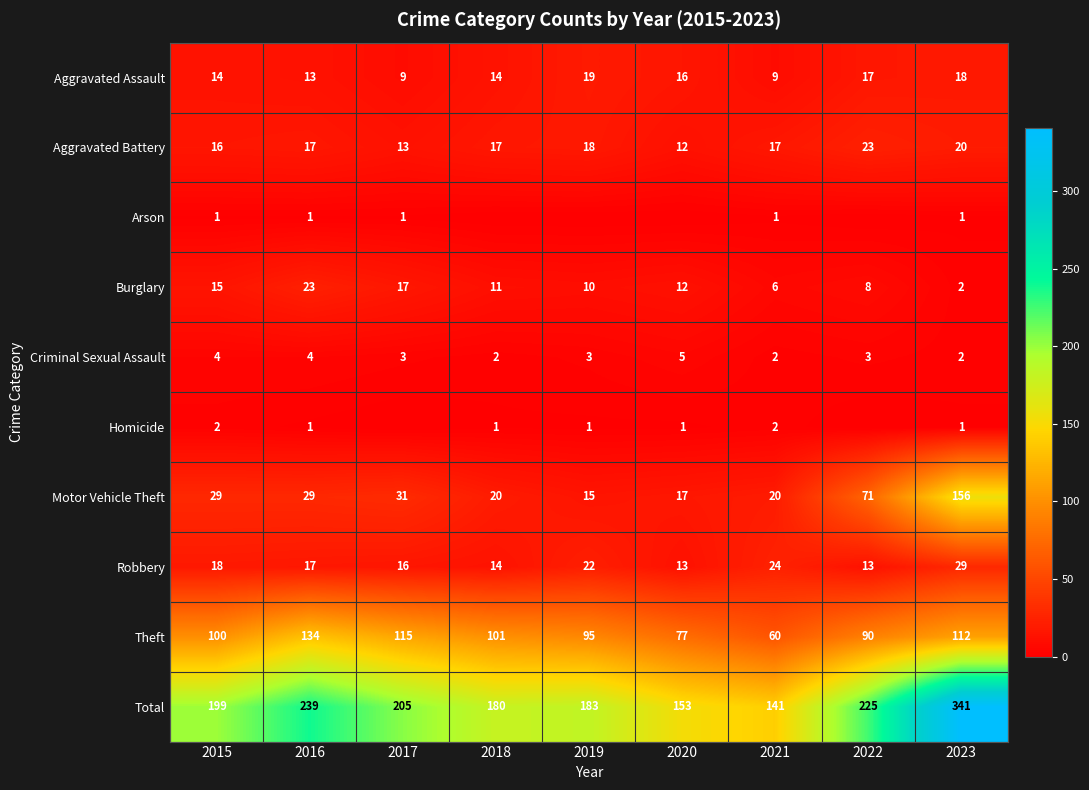

What is the difference between the highest and lowest values at 2023?

340